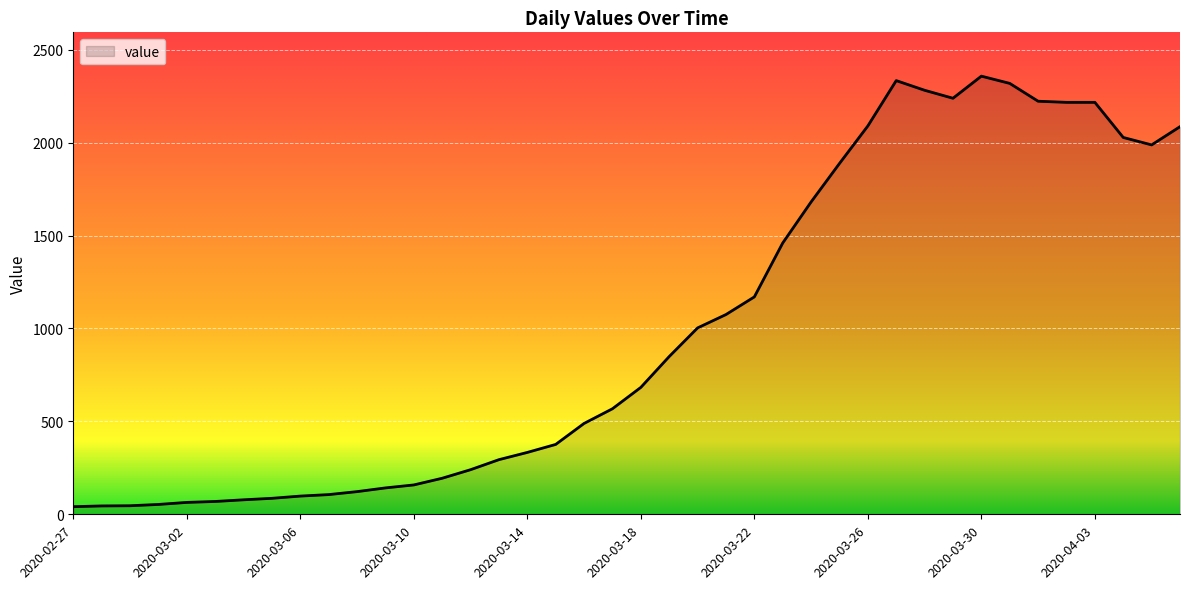

Does the chart have visible grid lines?

Yes